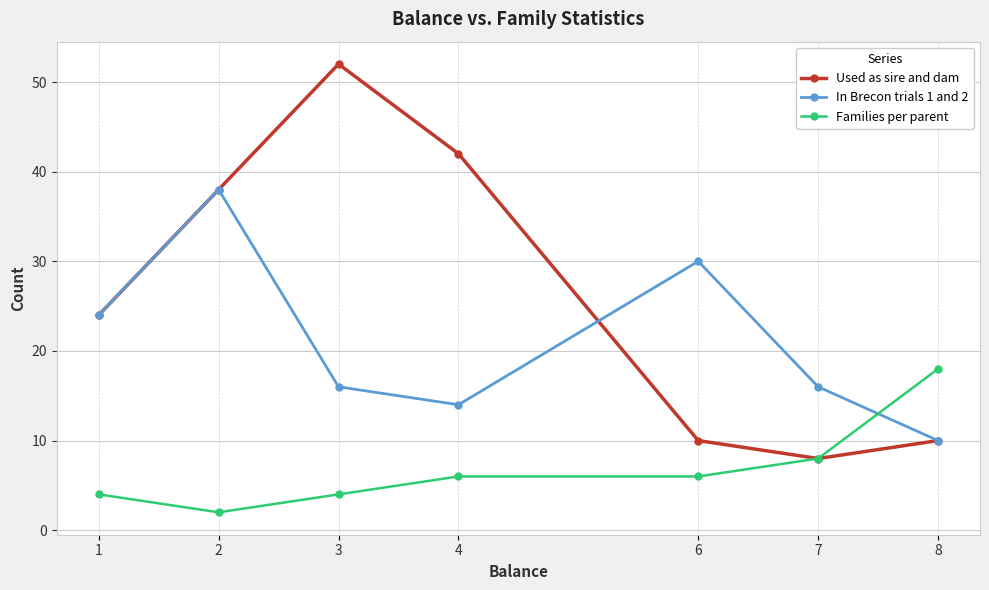

In In Brecon trials 1 and 2, how many points are lower than both neighbors (excluding endpoints)?

1